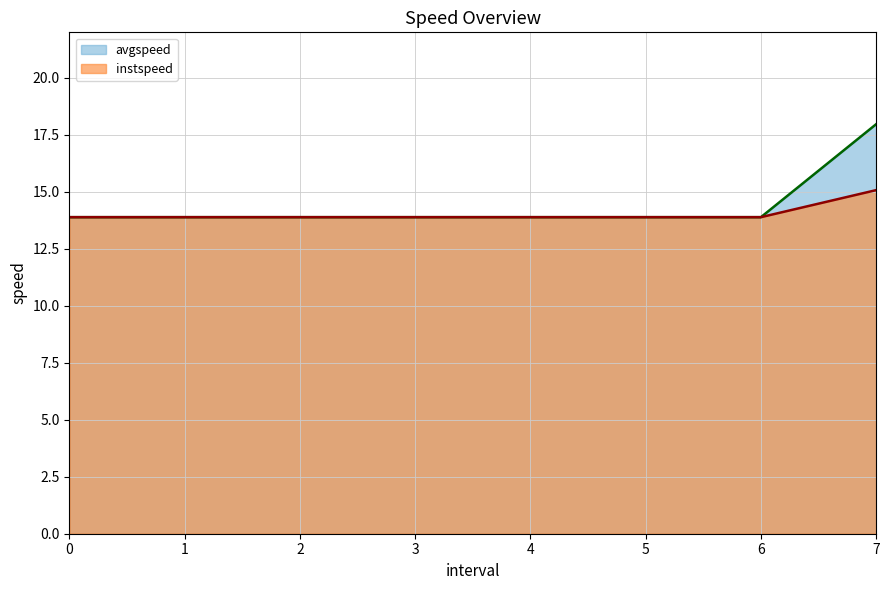

The value of instspeed at 6 is 13.9. True or false?

True